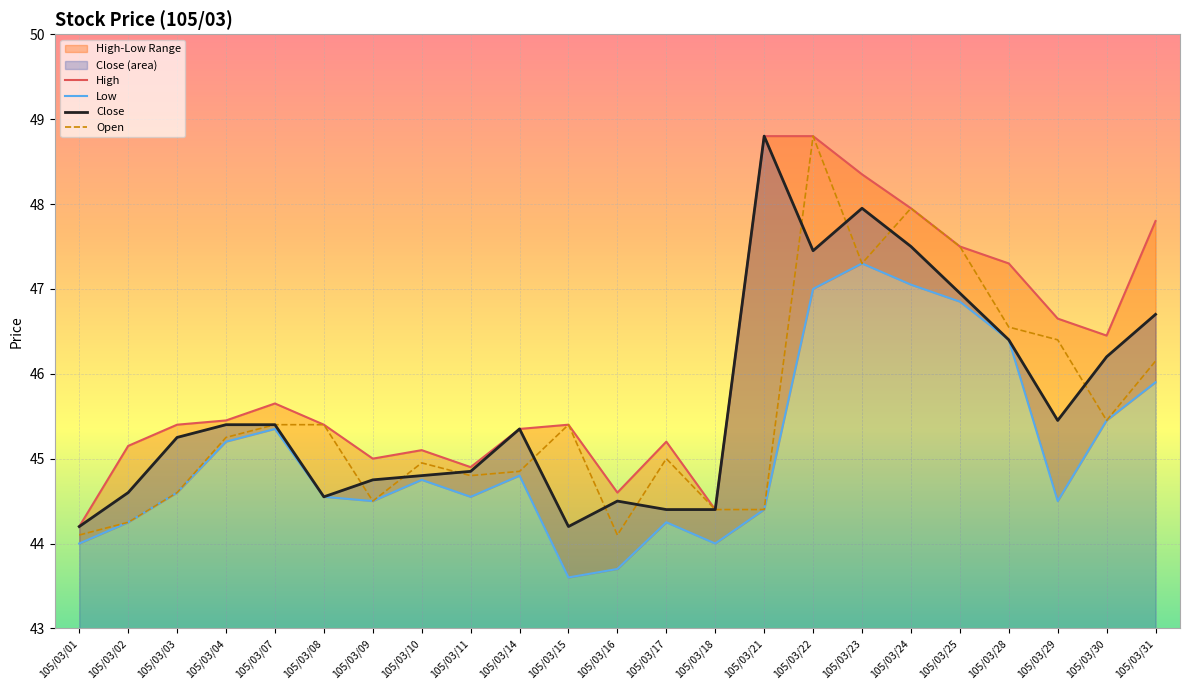

True or false: Open and High cross at least once.

False